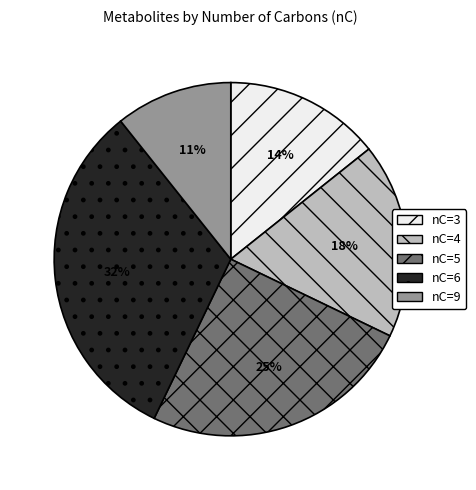

What is the smallest slice in the pie chart?

nC=9